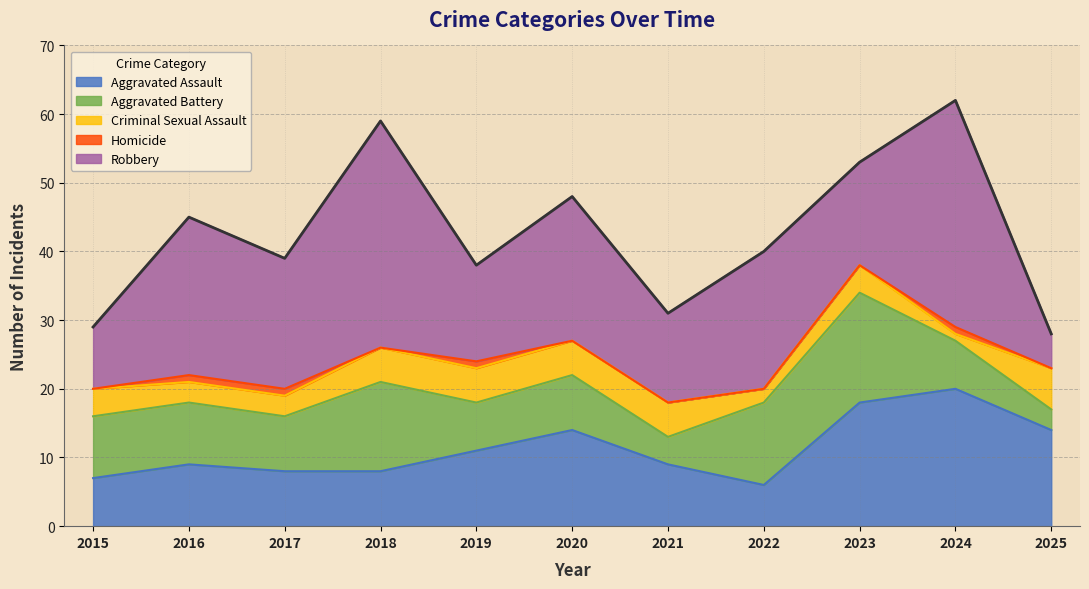

What is the sum of the Aggravated Assault values at 2025 and 2019?

25